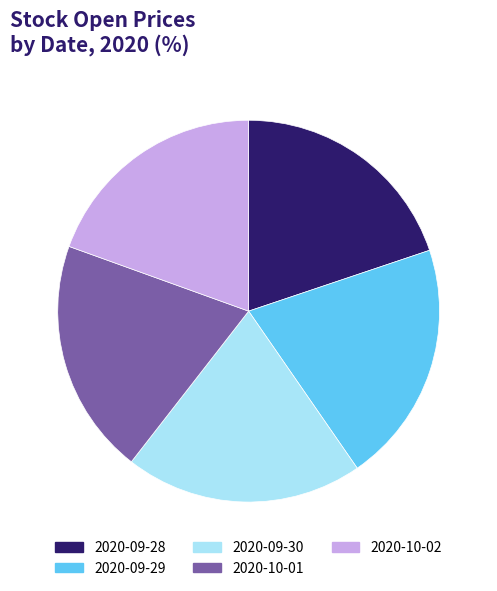

Approximately how many times larger is the value at 2020-10-02 compared to 2020-09-29?

0.9